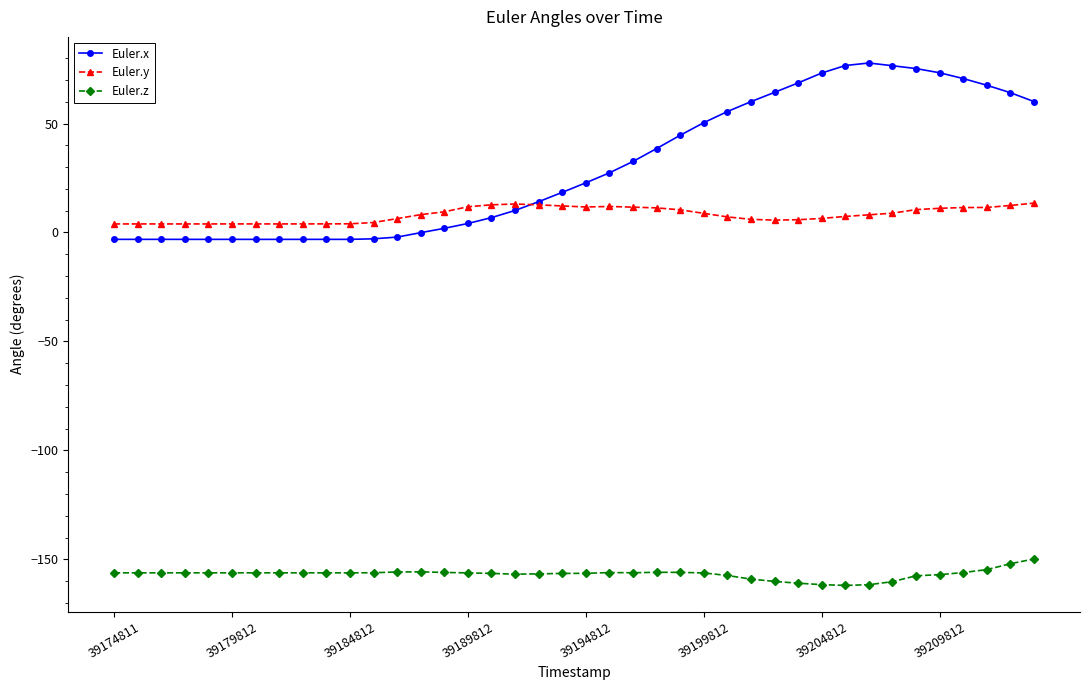

What is the value of the Euler.z point at the 16th from the left?

-156.2